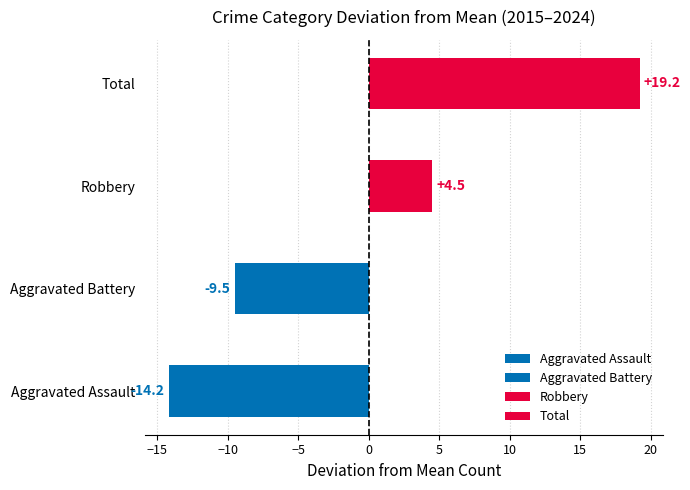

Does the chart contain stacked bars?

No